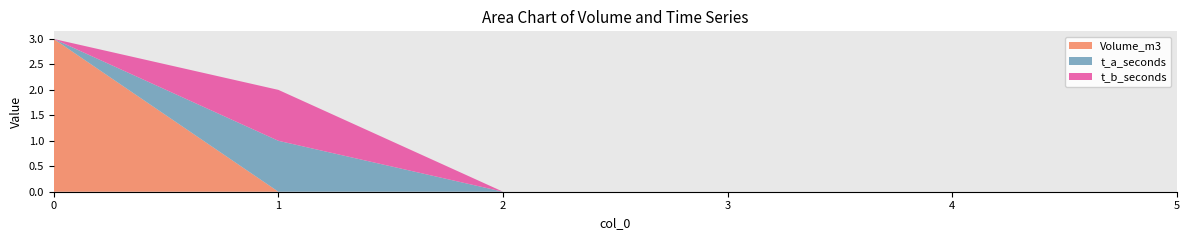

Reading left to right, list all the values displayed in this chart.

Volume_m3: 3	0	0	0	0	0
t_a_seconds: 0	1	0	0	0	0
t_b_seconds: 0	1	0	0	0	0